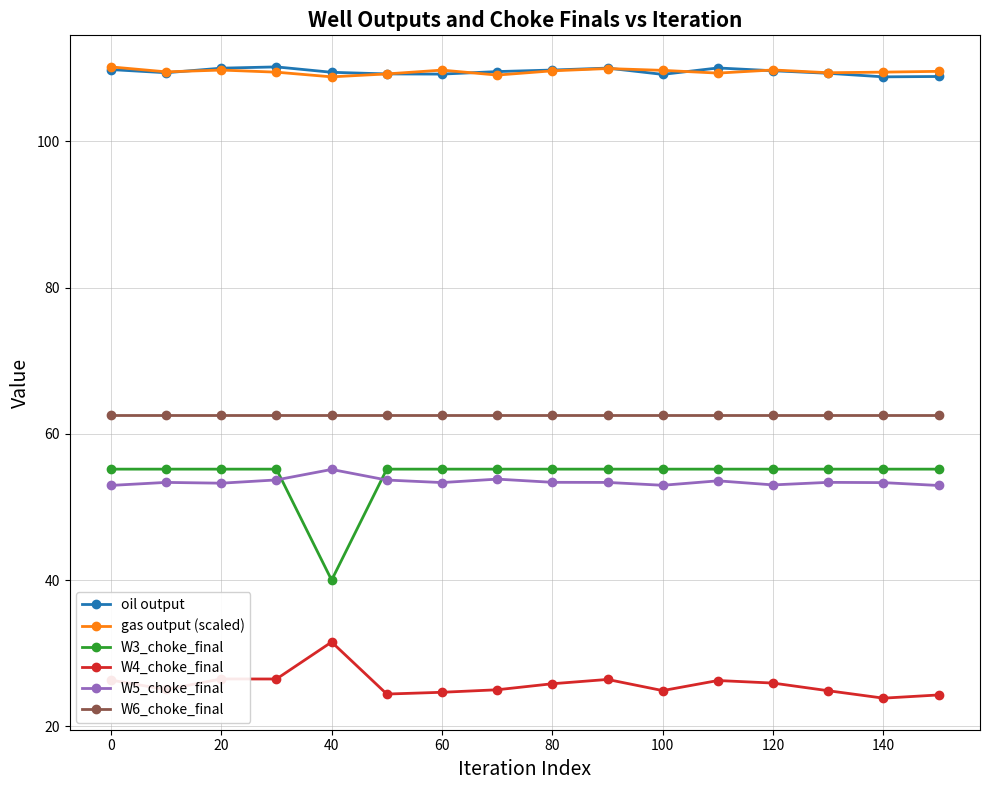

True or false: W5_choke_final has more than 1 interior local peaks.

True